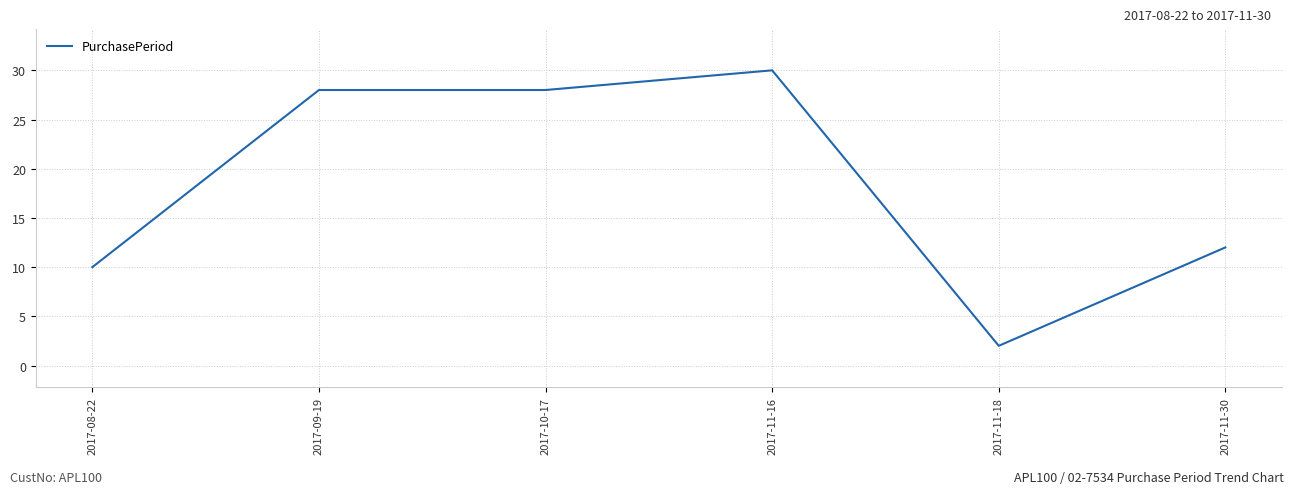

Reading right to left, what are all the values shown in this chart?

2017-11-30=12	2017-11-18=2	2017-11-16=30	2017-10-17=28	2017-09-19=28	2017-08-22=10